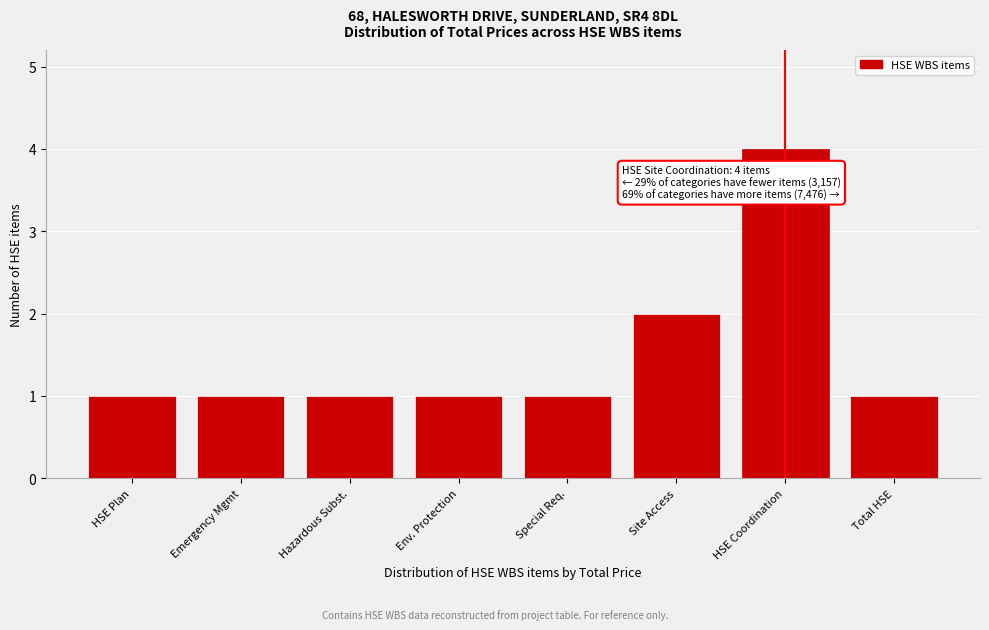

Reading left to right, extract all data points from this chart.

HSE Plan=1	Emergency Mgmt=1	Hazardous Subst.=1	Env. Protection=1	Special Req.=1	Site Access=2	HSE Coordination=4	Total HSE=1